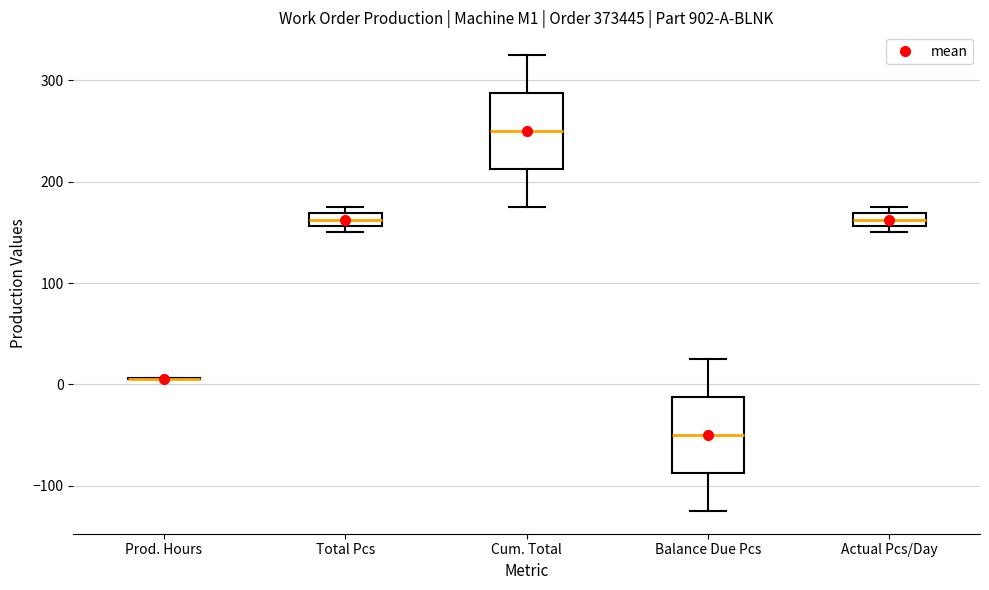

Where is the upper edge of the box for Total Pcs on the y-axis? The values are not printed on the chart, so give them approximately, as read against the axis.

170